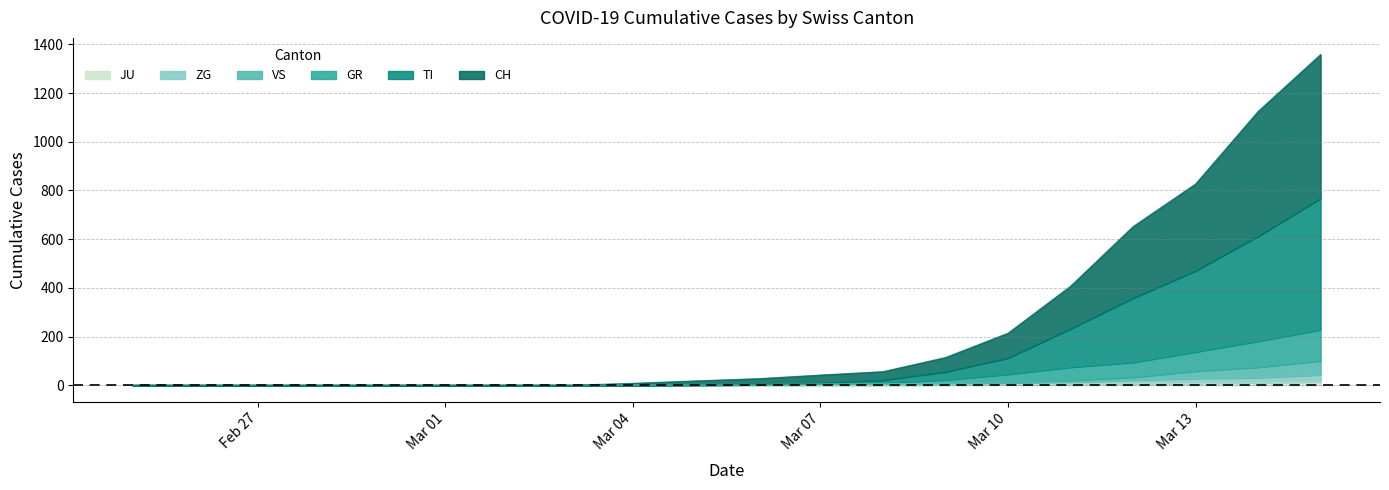

Reading left to right, extract all data points from this chart.

CH: 0	0	0	0	0	0	0	0	8	17	25	33	35	59	102	175	294	357	513	591
TI: 0	0	0	0	0	0	0	0	0	0	0	3	11	33	67	158	264	333	431	540
GR: 0	0	0	0	0	0	0	0	0	0	0	0	4	14	36	55	61	79	107	128
VS: 0	0	0	0	0	0	0	0	0	0	0	0	0	0	0	6	12	30	43	57
ZG: 0	0	0	0	0	0	0	0	0	1	2	6	6	7	7	9	15	21	21	29
JU: 0	0	0	0	0	0	0	0	0	0	0	0	0	1	2	4	6	7	10	14